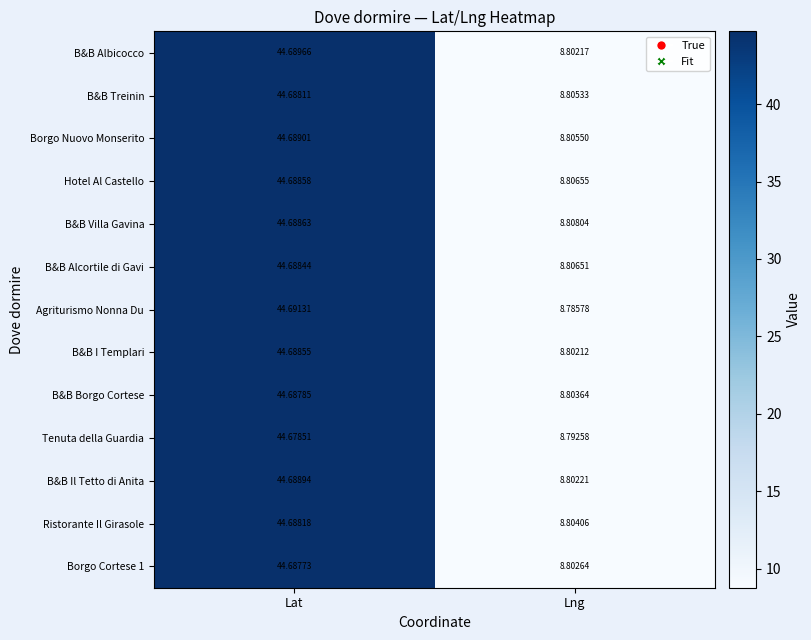

At which label is Borgo Nuovo Monserito closest to 26?

Lng